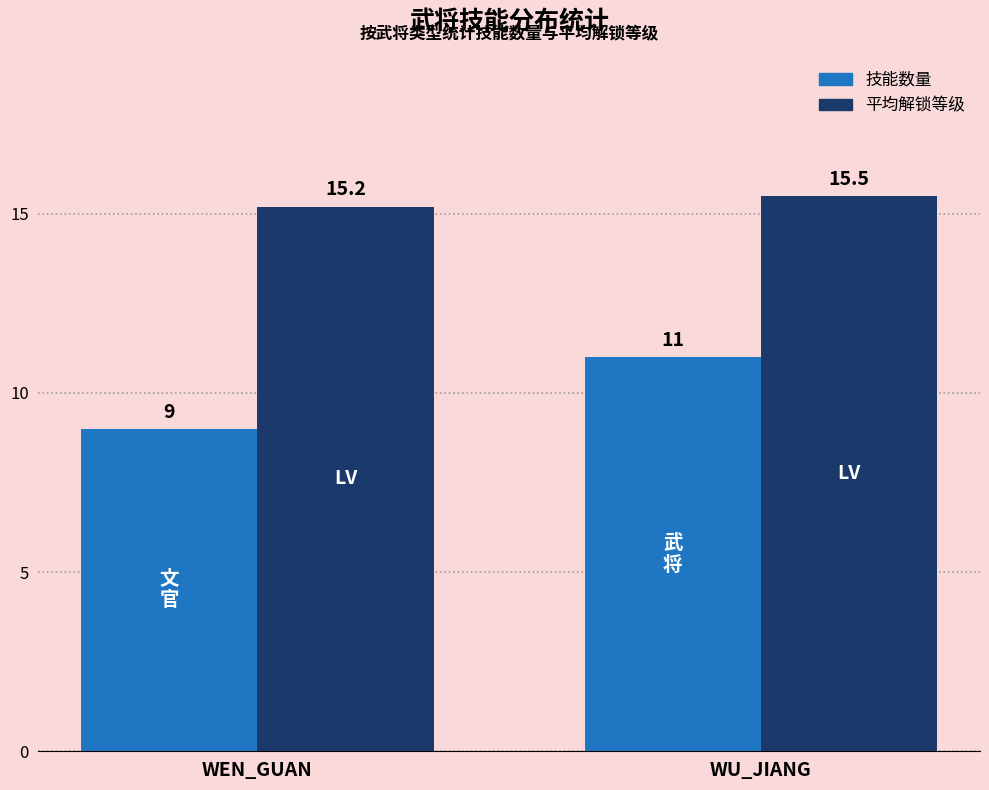

Reading left to right, extract all data points from this chart.

技能数量: 9.0	11.0
平均解锁等级: 15.2	15.5